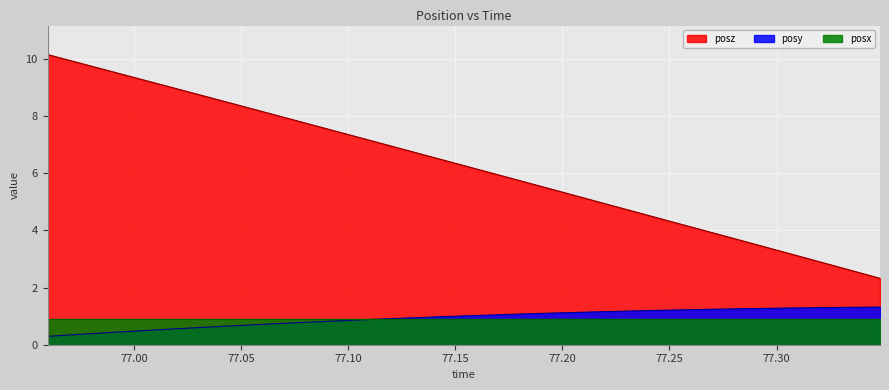

True or false: posy and posz cross at least once.

False